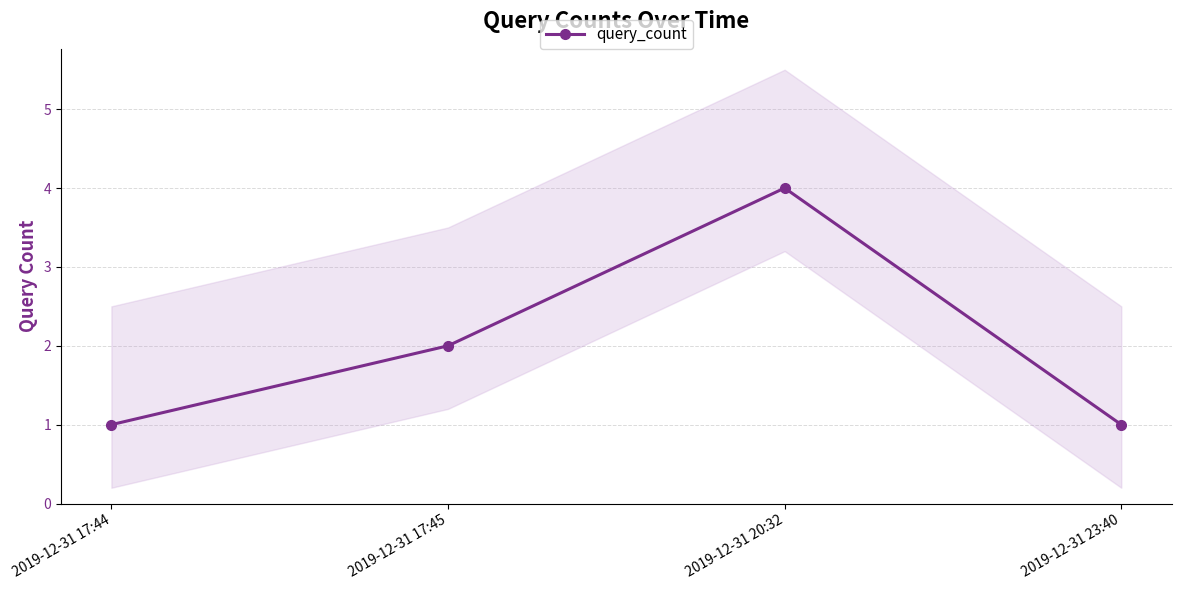

At which category does the data reach its first local peak?

2019-12-31 20:32